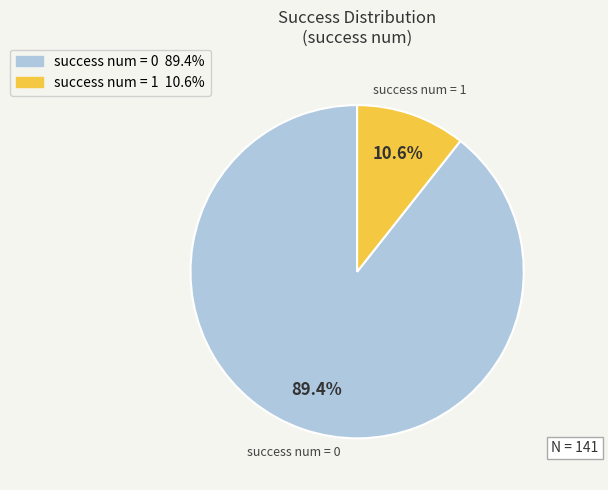

To the nearest percent, what is the difference between the success num = 1 and success num = 0 slice percentages?

79%